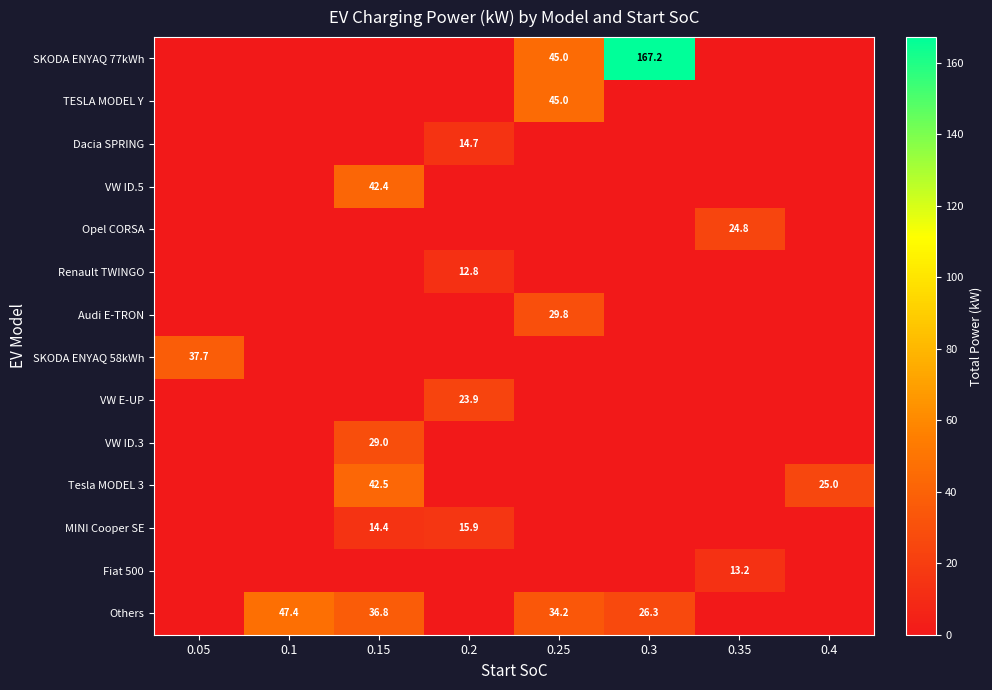

At how many categories does at least one series exceed 46?

2